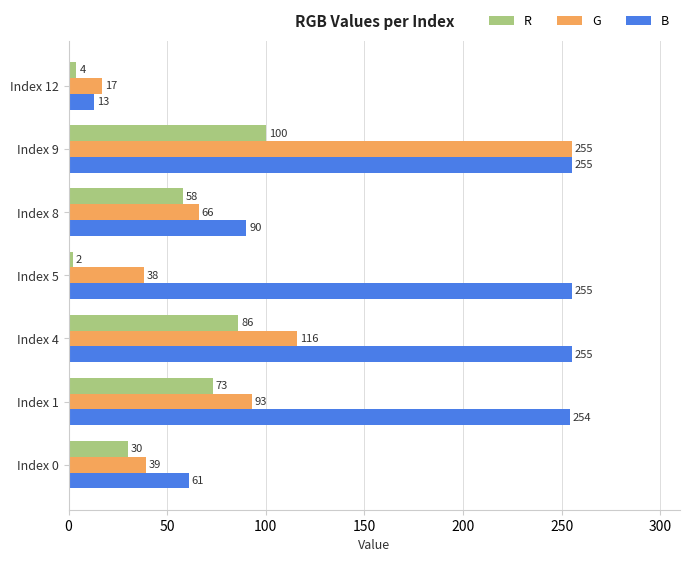

What are all the series names shown in the legend?

R, G, B